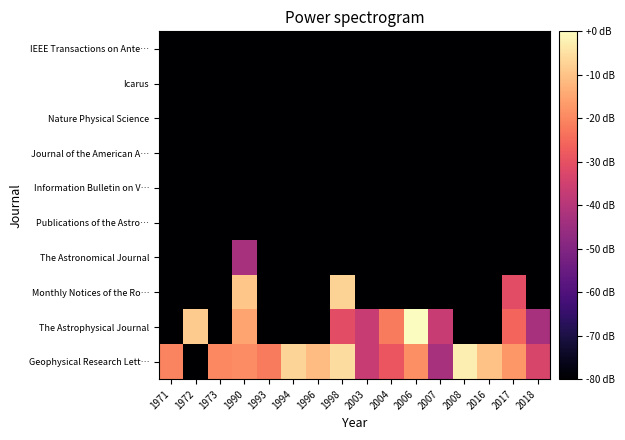

At which category is the sum across all series the highest?

1990